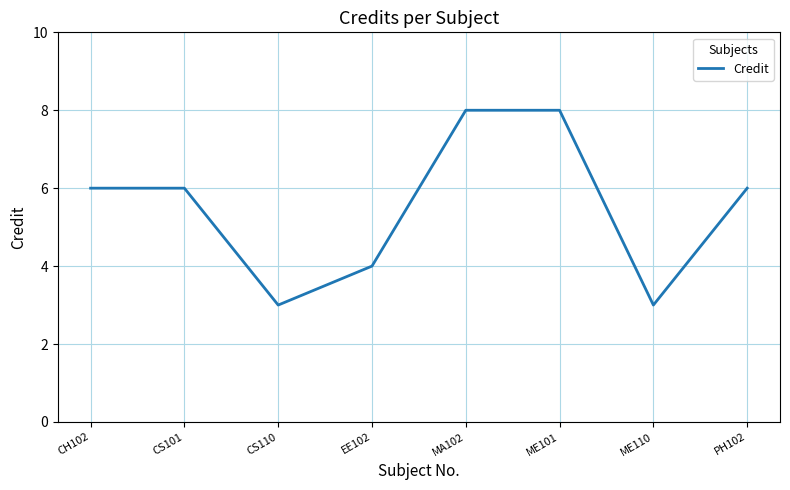

Reading left to right, what are all the values shown in this chart?

CH102=6	CS101=6	CS110=3	EE102=4	MA102=8	ME101=8	ME110=3	PH102=6